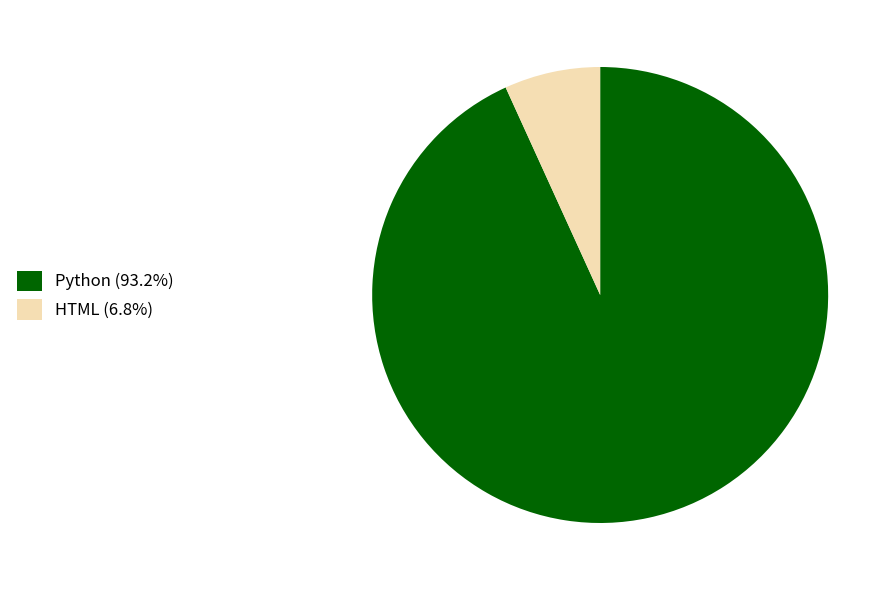

What is the ratio of the value at Python (93.2%) to the value at HTML (6.8%)?

13.7